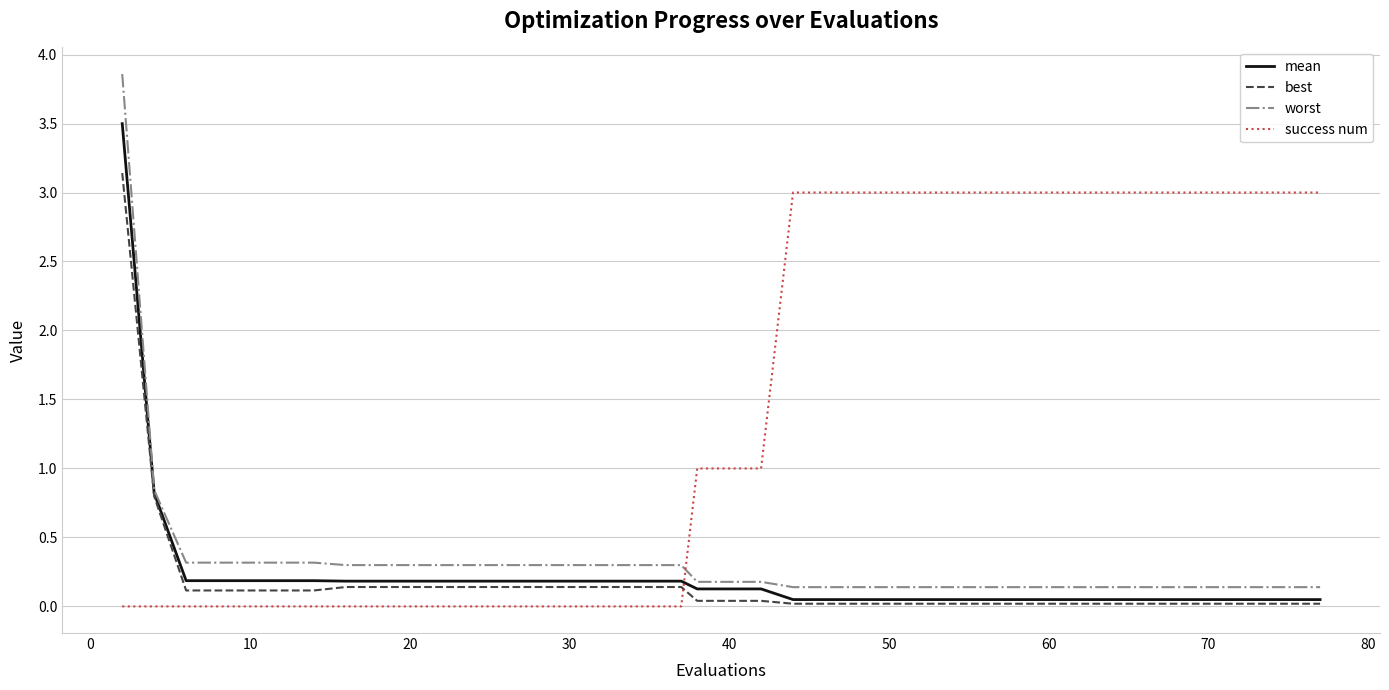

How many intersections are there between worst and success num?

1